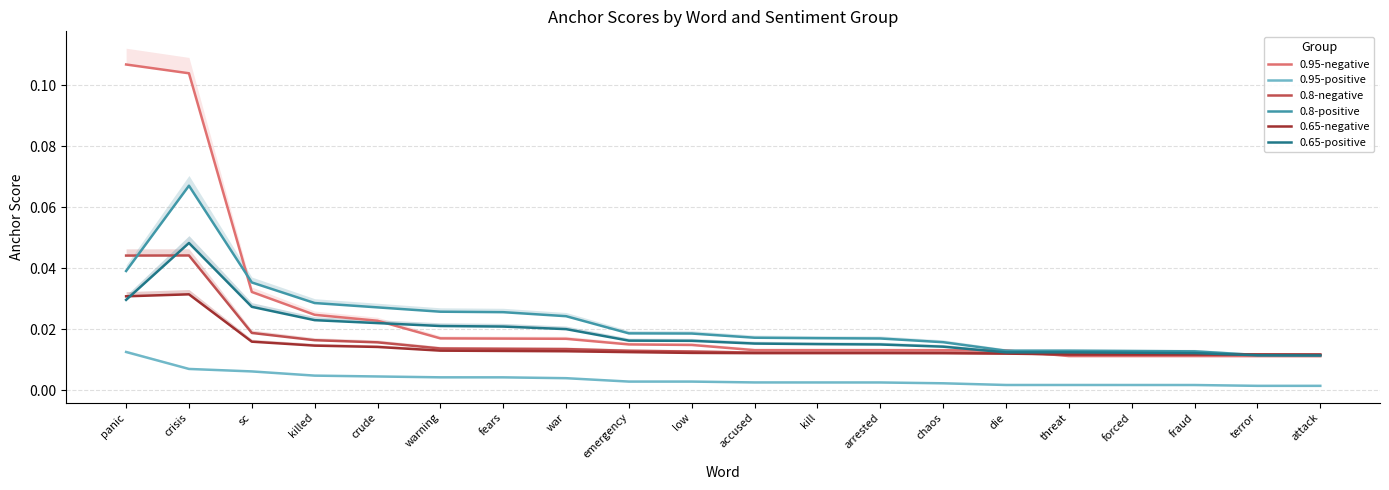

Which series has the largest range (max minus min)?

0.95-negative